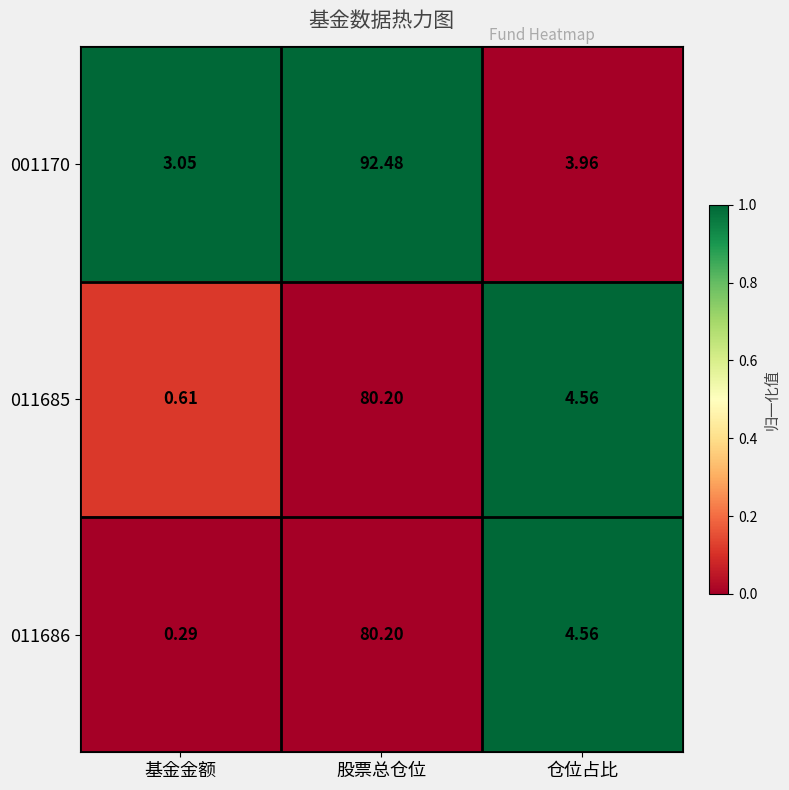

How many categories are shown in the chart?

3